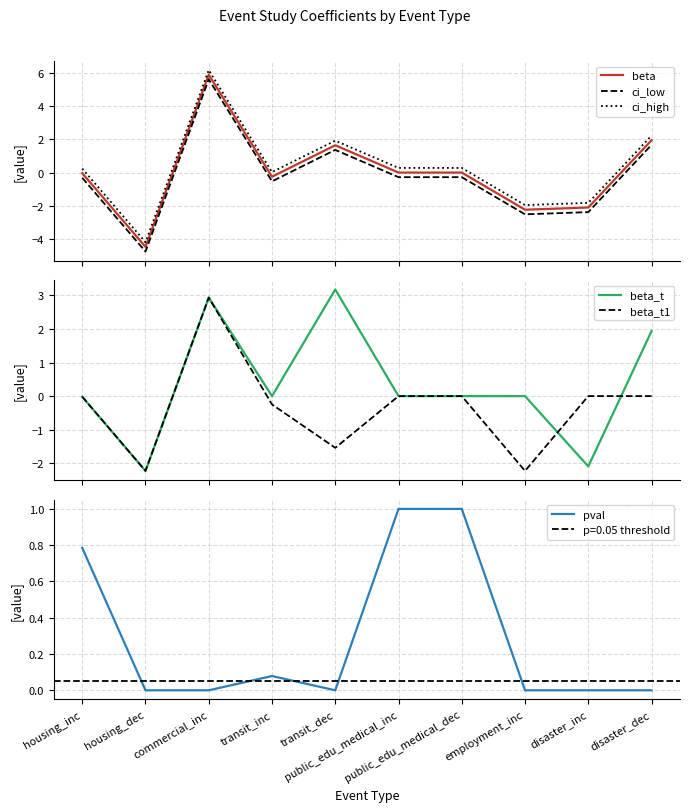

Reading left to right, what are all the values shown in this chart?

beta: housing_inc=-0.0	housing_dec=-4.5	commercial_inc=5.9	transit_inc=-0.2	transit_dec=1.6	public_edu_medical_inc=0.0	public_edu_medical_dec=0.0	employment_inc=-2.2	disaster_inc=-2.1	disaster_dec=1.9
ci_low: housing_inc=-0.3	housing_dec=-4.7	commercial_inc=5.6	transit_inc=-0.5	transit_dec=1.4	public_edu_medical_inc=-0.3	public_edu_medical_dec=-0.3	employment_inc=-2.5	disaster_inc=-2.4	disaster_dec=1.7
ci_high: housing_inc=0.2	housing_dec=-4.2	commercial_inc=6.1	transit_inc=0.0	transit_dec=1.9	public_edu_medical_inc=0.3	public_edu_medical_dec=0.3	employment_inc=-2.0	disaster_inc=-1.8	disaster_dec=2.2
beta_t: housing_inc=-0.0	housing_dec=-2.2	commercial_inc=2.9	transit_inc=0.0	transit_dec=3.2	public_edu_medical_inc=0.0	public_edu_medical_dec=0.0	employment_inc=0.0	disaster_inc=-2.1	disaster_dec=1.9
beta_t1: housing_inc=-0.0	housing_dec=-2.2	commercial_inc=2.9	transit_inc=-0.2	transit_dec=-1.5	public_edu_medical_inc=0.0	public_edu_medical_dec=0.0	employment_inc=-2.2	disaster_inc=0.0	disaster_dec=0.0
pval: housing_inc=0.8	housing_dec=0.0	commercial_inc=0.0	transit_inc=0.1	transit_dec=0.0	public_edu_medical_inc=1.0	public_edu_medical_dec=1.0	employment_inc=0.0	disaster_inc=0.0	disaster_dec=0.0